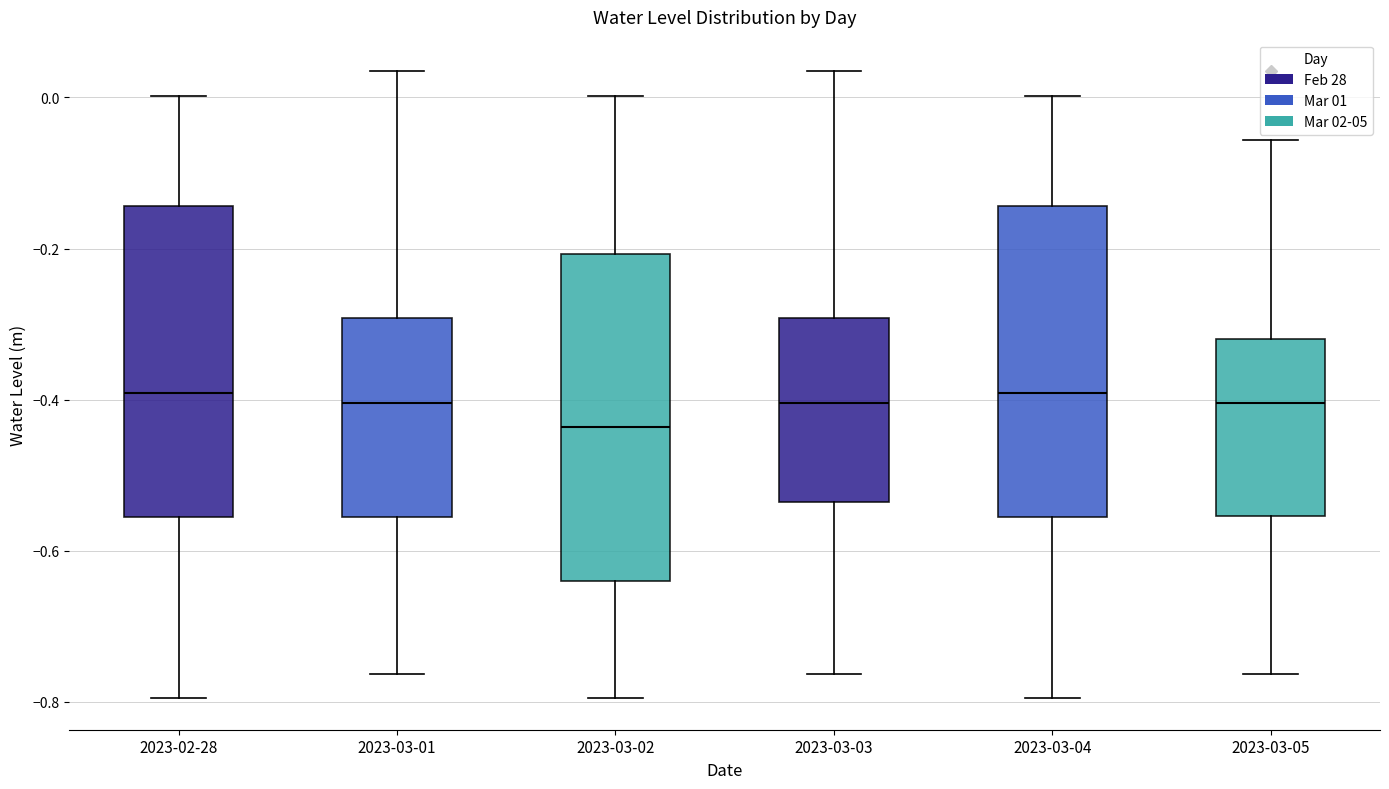

Comparing the boxes themselves (not the whiskers), which one is the tallest?

2023-03-02